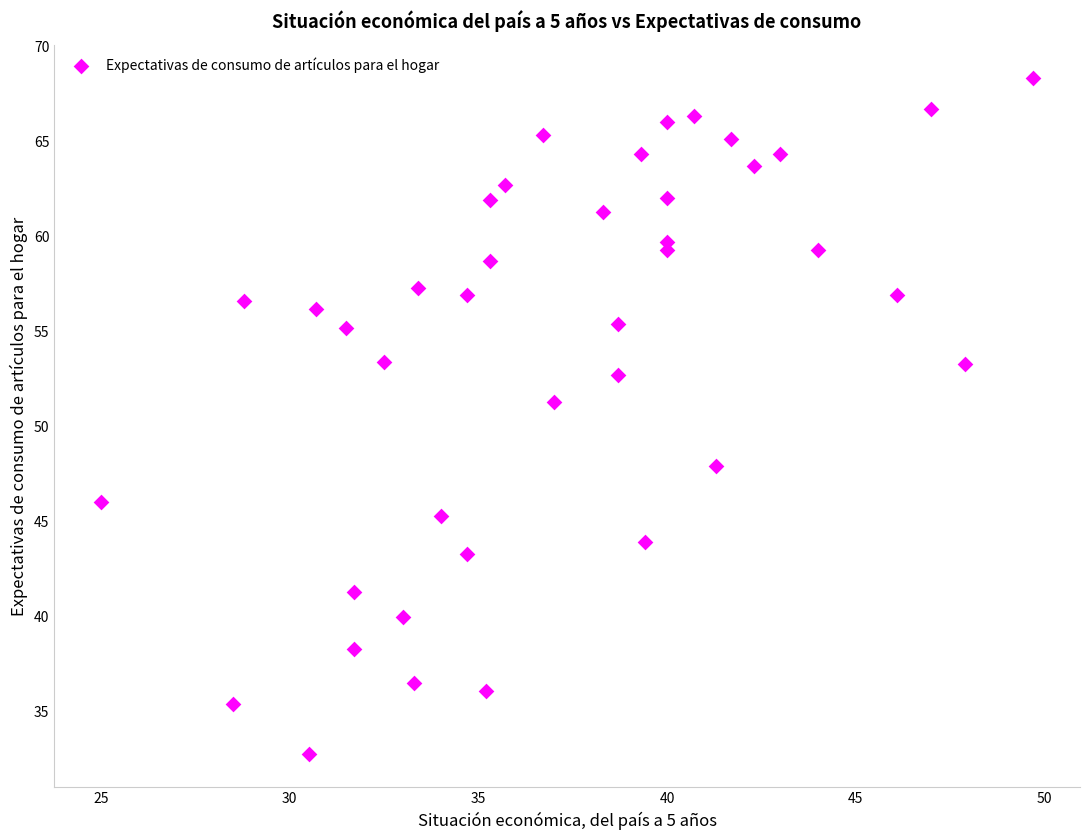

What is the range of Y values (max minus min)?

35.5